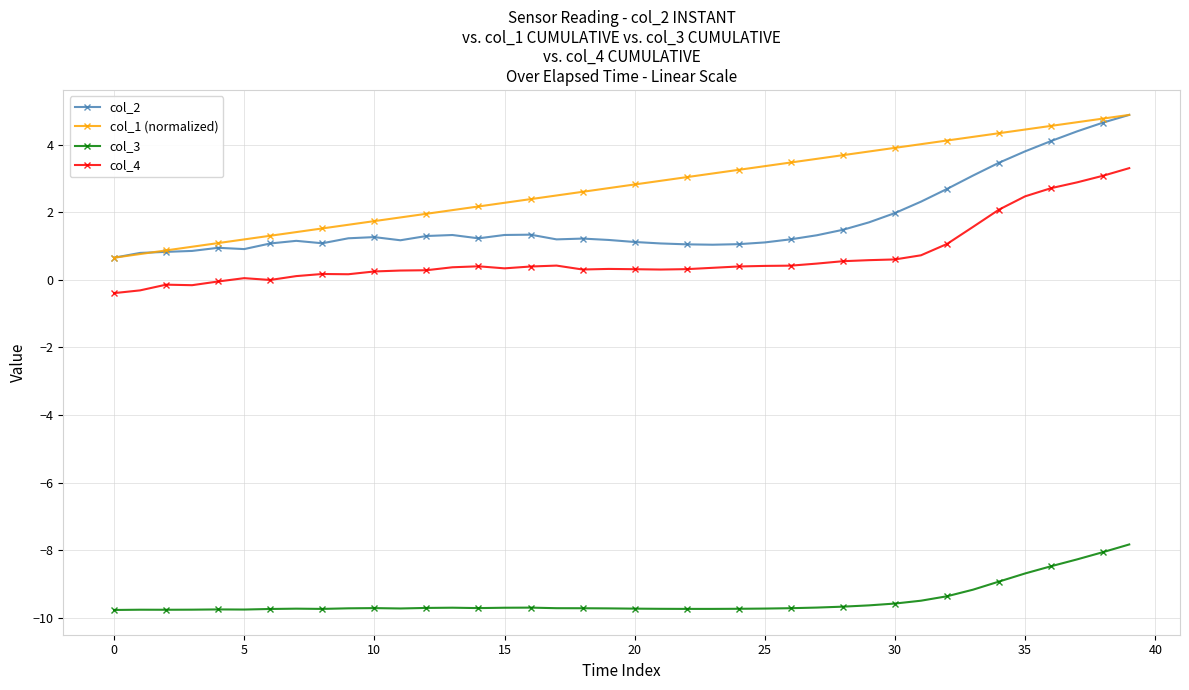

Which series has the largest total across all categories?

col_1 (normalized)